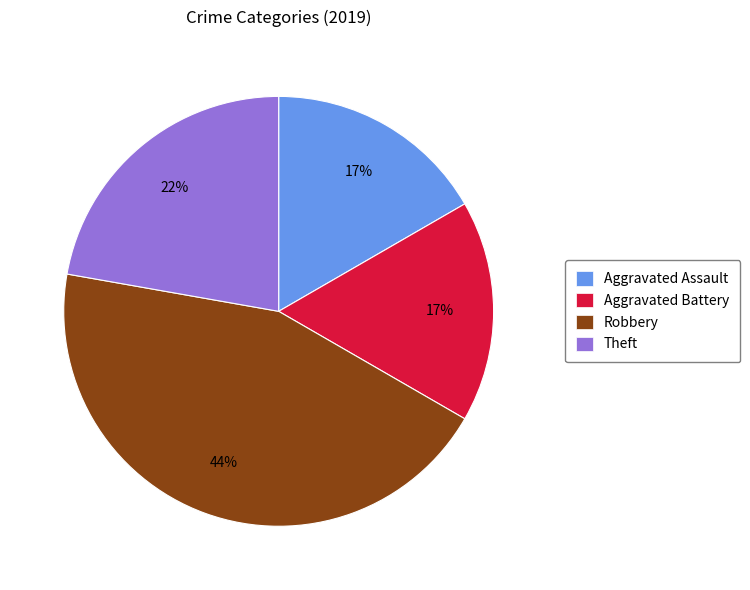

To the nearest percent, what is the average slice percentage?

25%